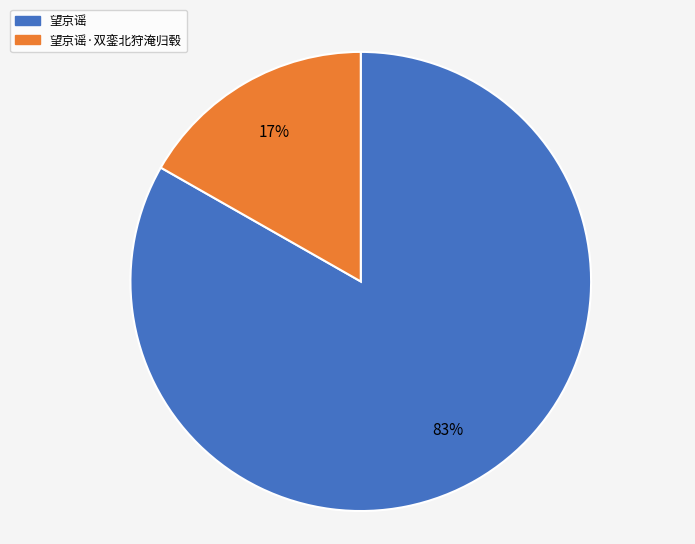

Does 望京谣 account for over 50% of the chart?

Yes